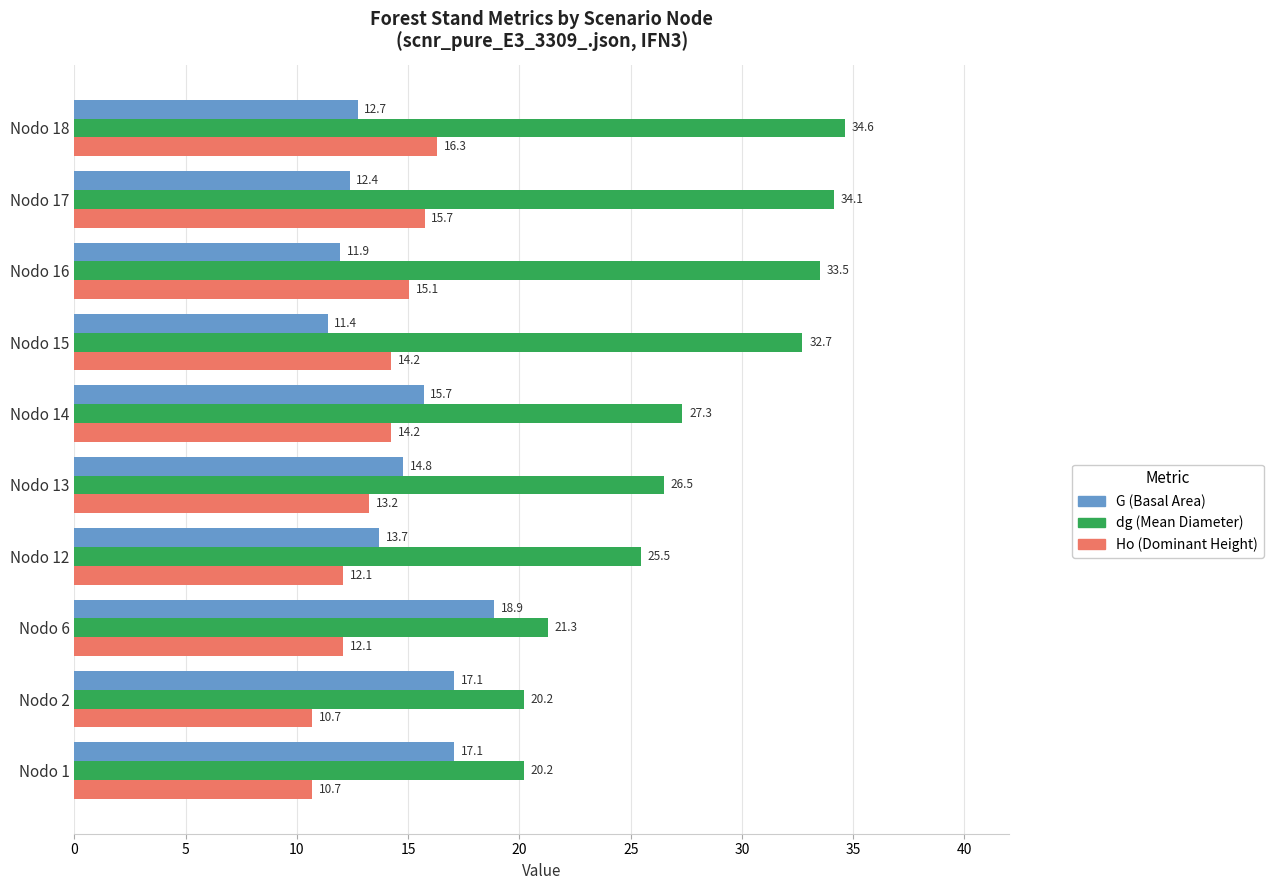

At which category is the sum across all series the highest?

Nodo 18